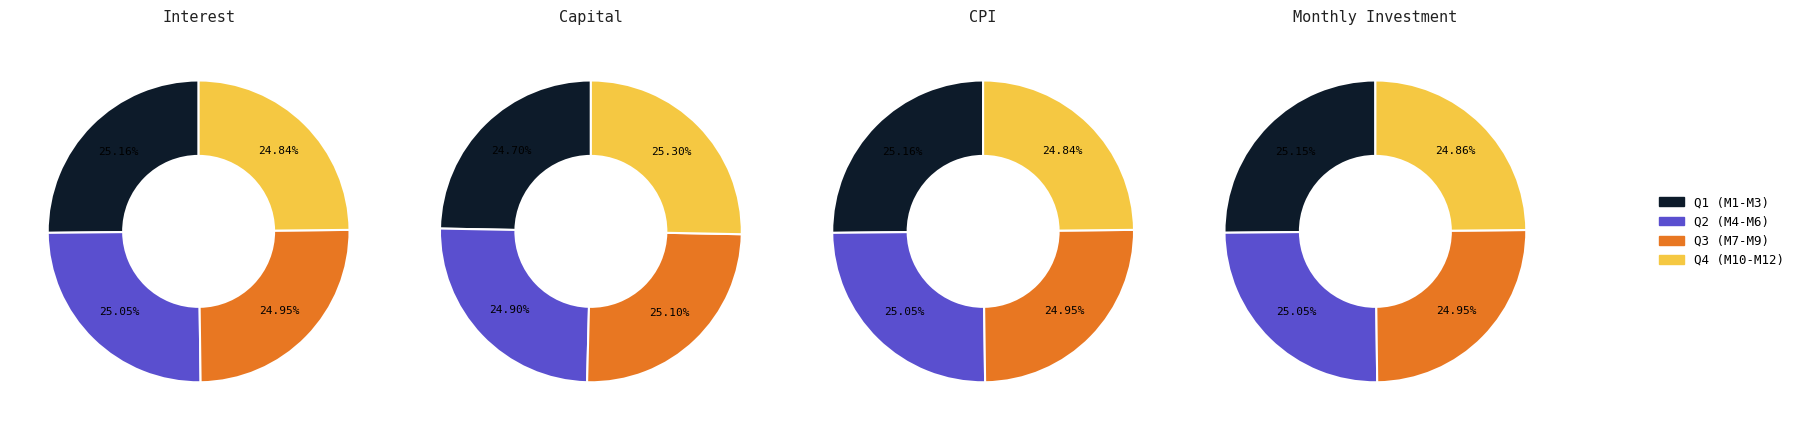

To the nearest percent, what portion does Month 12 represent?

8%